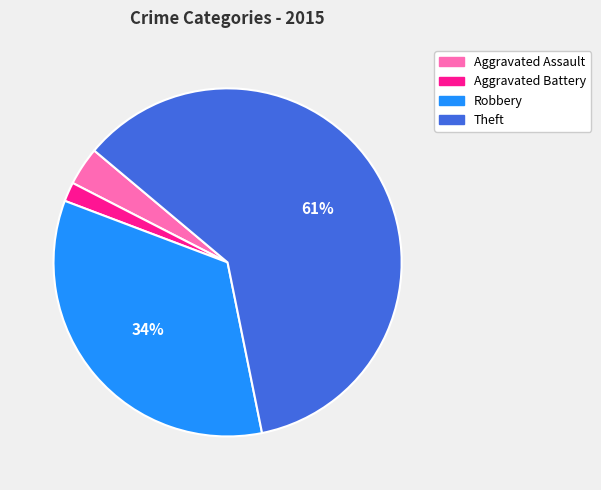

What is the smallest slice in the pie chart?

Aggravated Battery